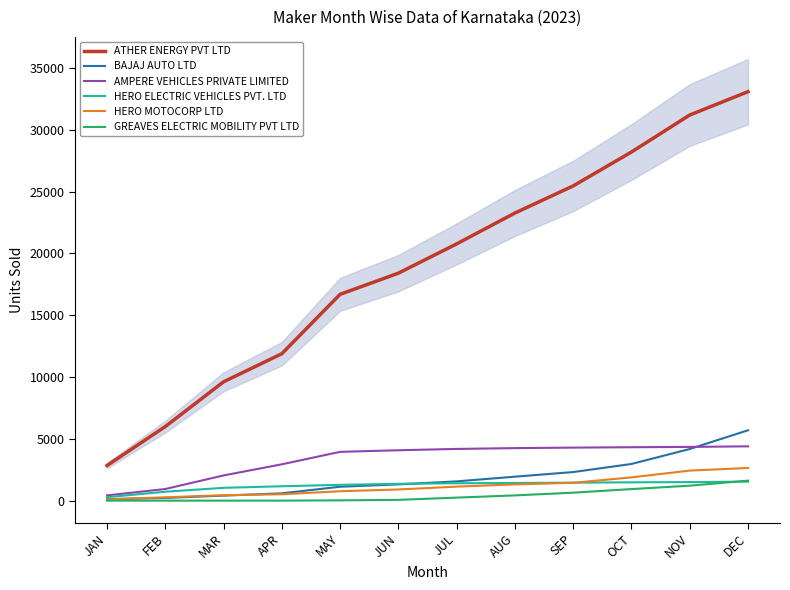

What is the maximum value shown in the chart?

33072